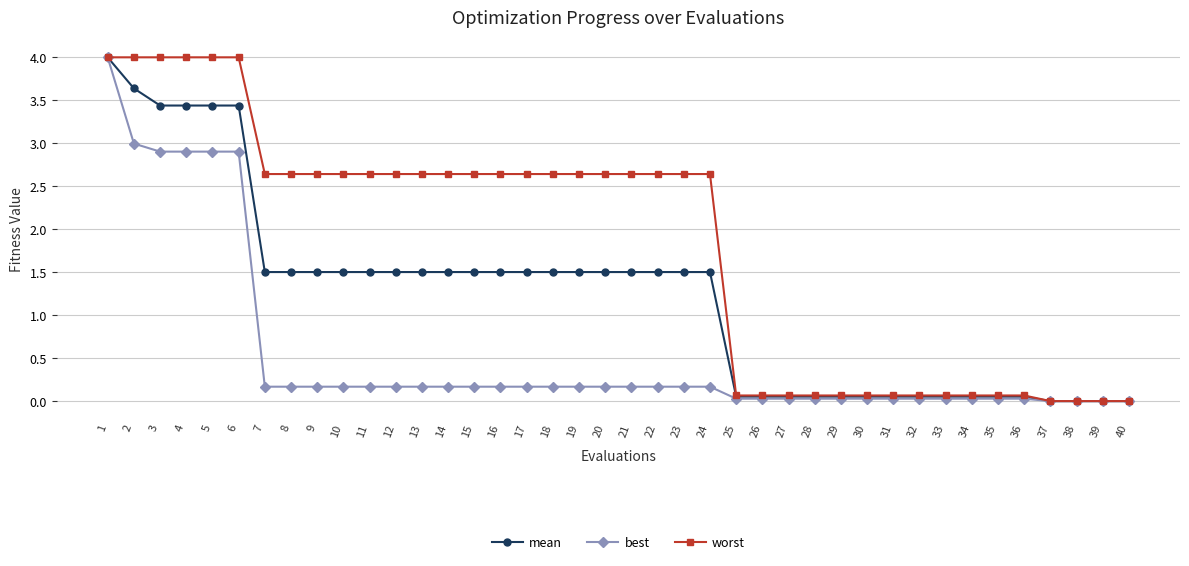

How many lines are shown in the chart?

3